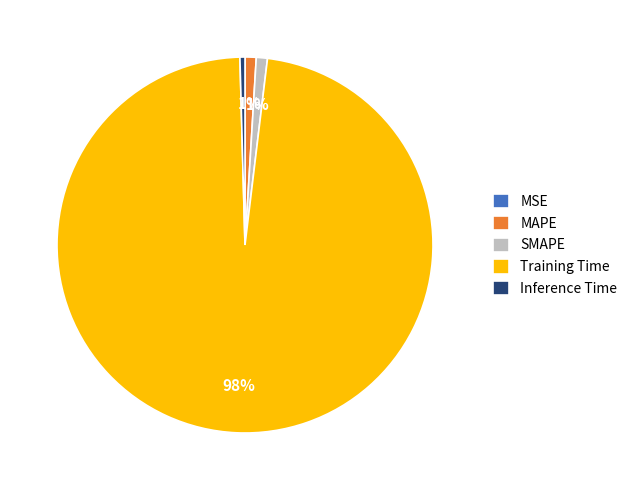

What is the majority slice?

Training Time